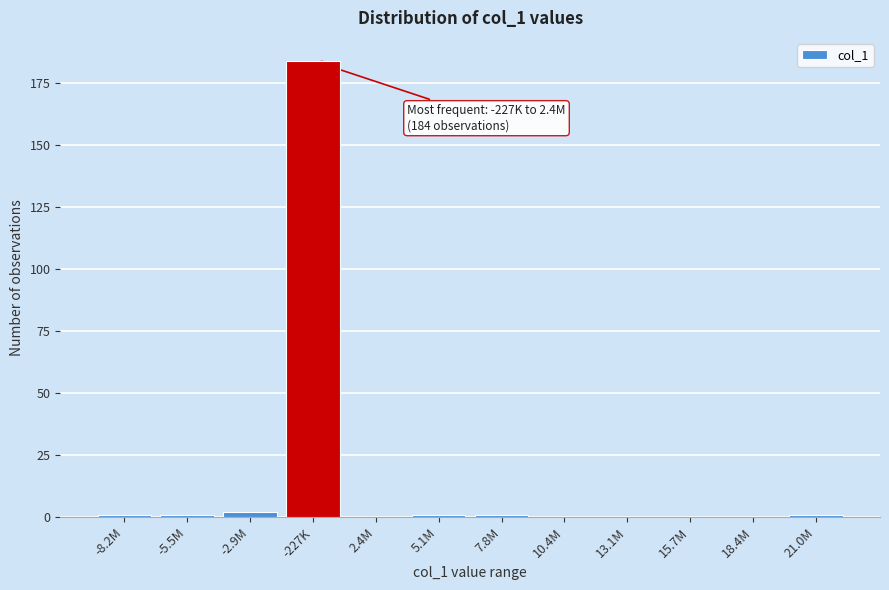

Reading left to right, what are all the values shown in this chart?

-8.2M=1	-5.5M=1	-2.9M=2	-227K=184	2.4M=0	5.1M=1	7.8M=1	10.4M=0	13.1M=0	15.7M=0	18.4M=0	21.0M=1